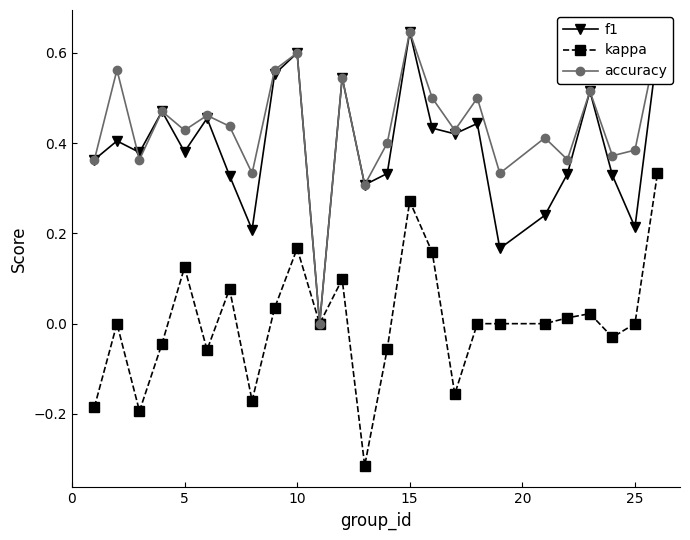

Count the number of data series in this chart.

3